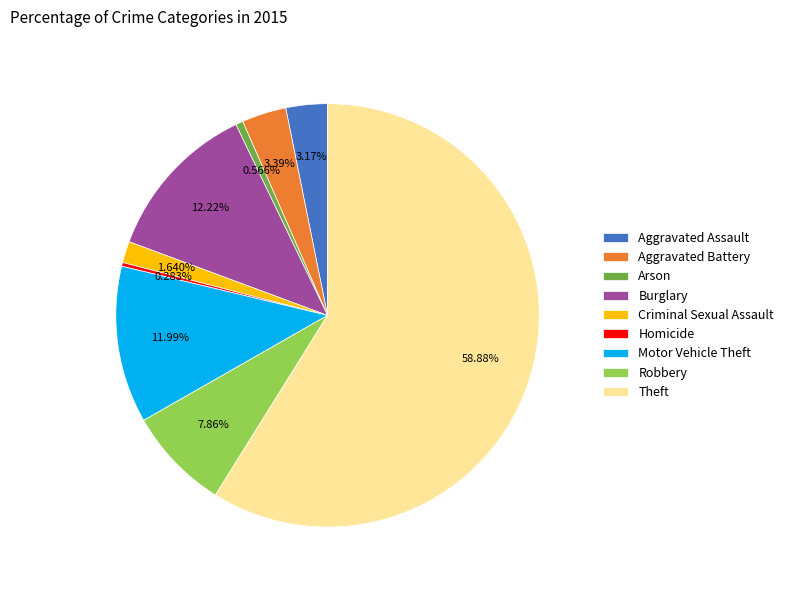

Which slice is the largest?

Theft